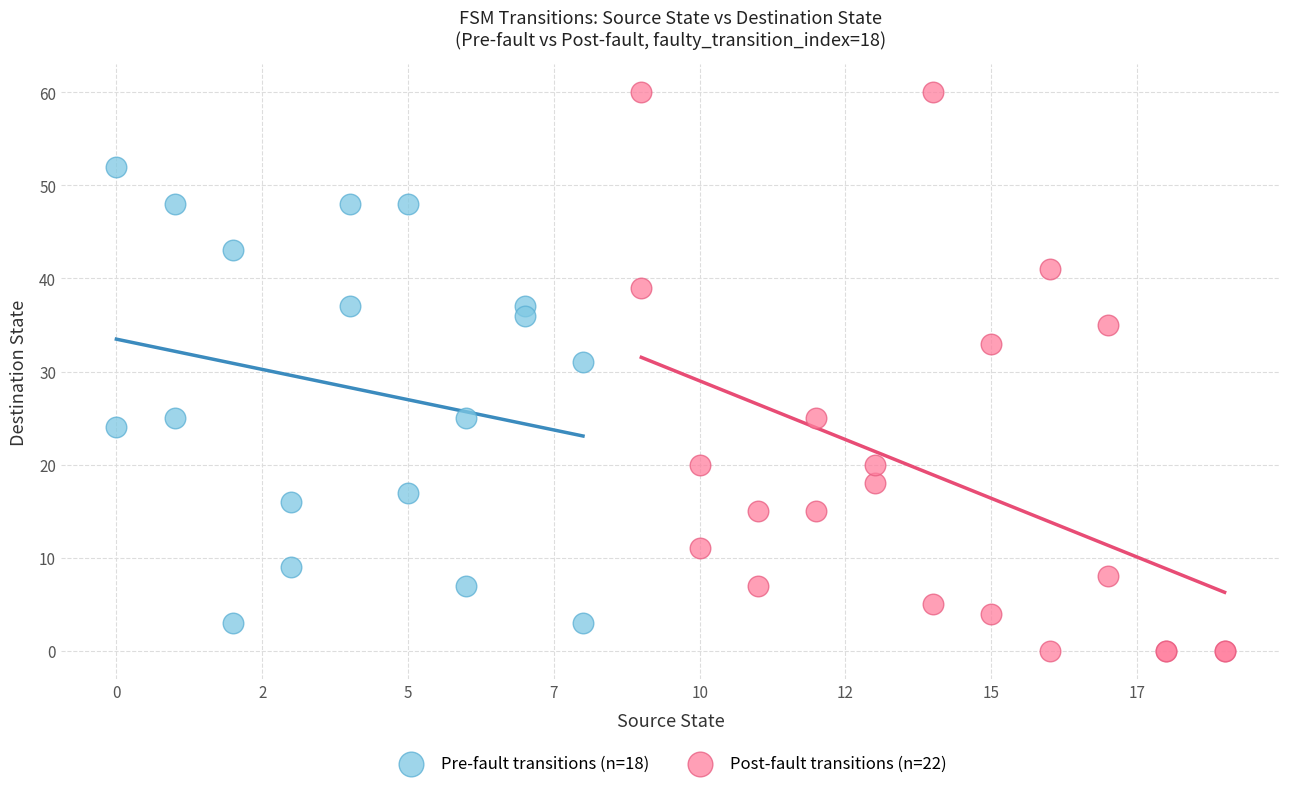

Which series contains the highest Y value?

Post-fault transitions (n=22)